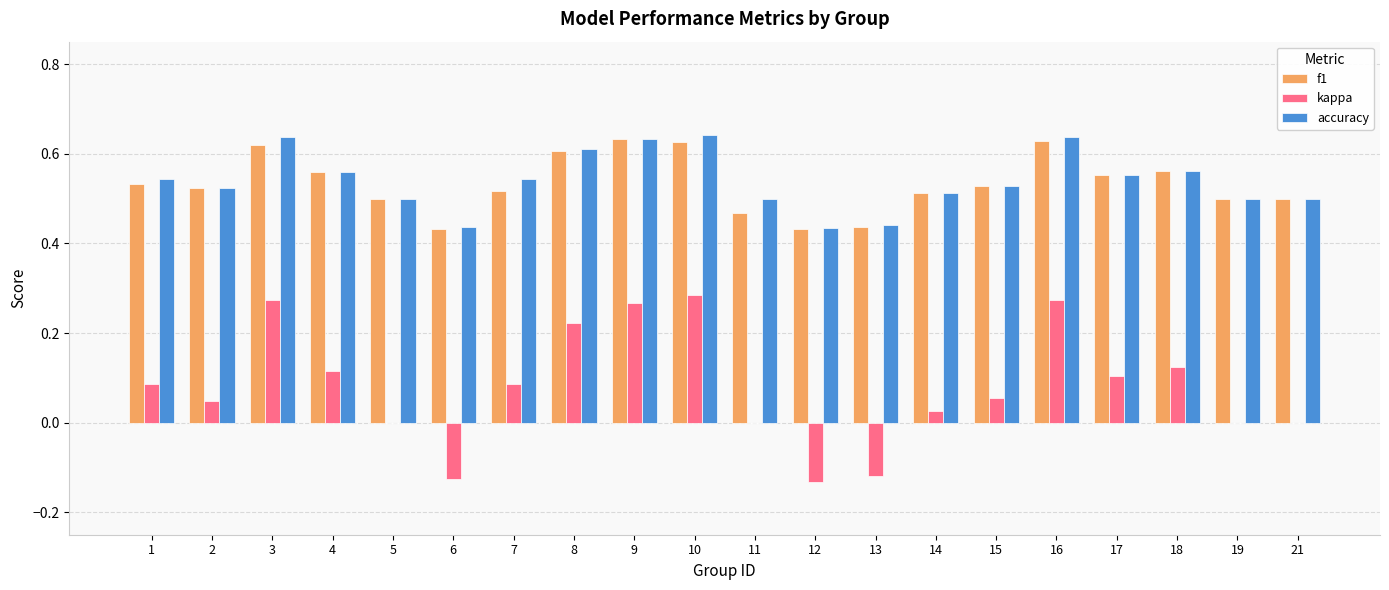

Which series changed the most between 7 and 9?

kappa